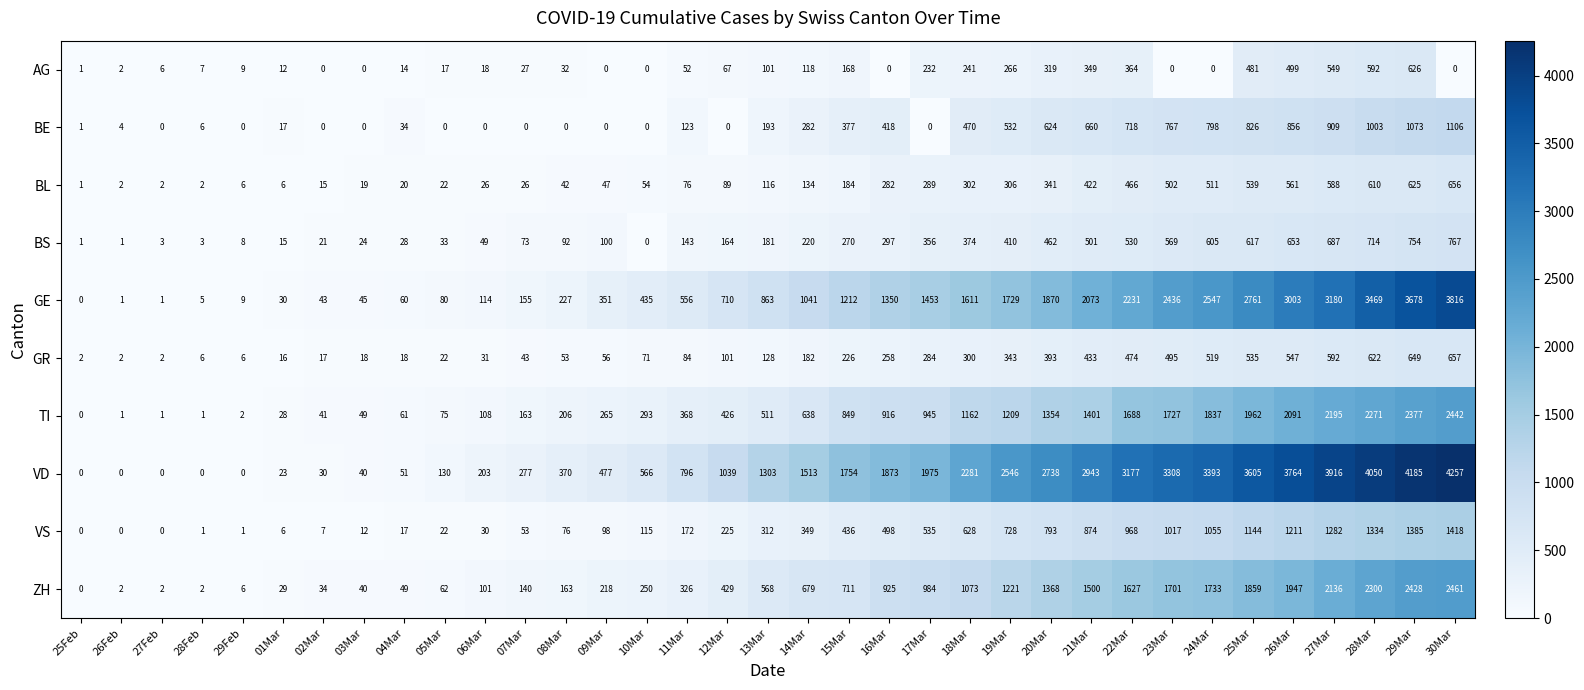

At how many categories does at least one series exceed 280?

23